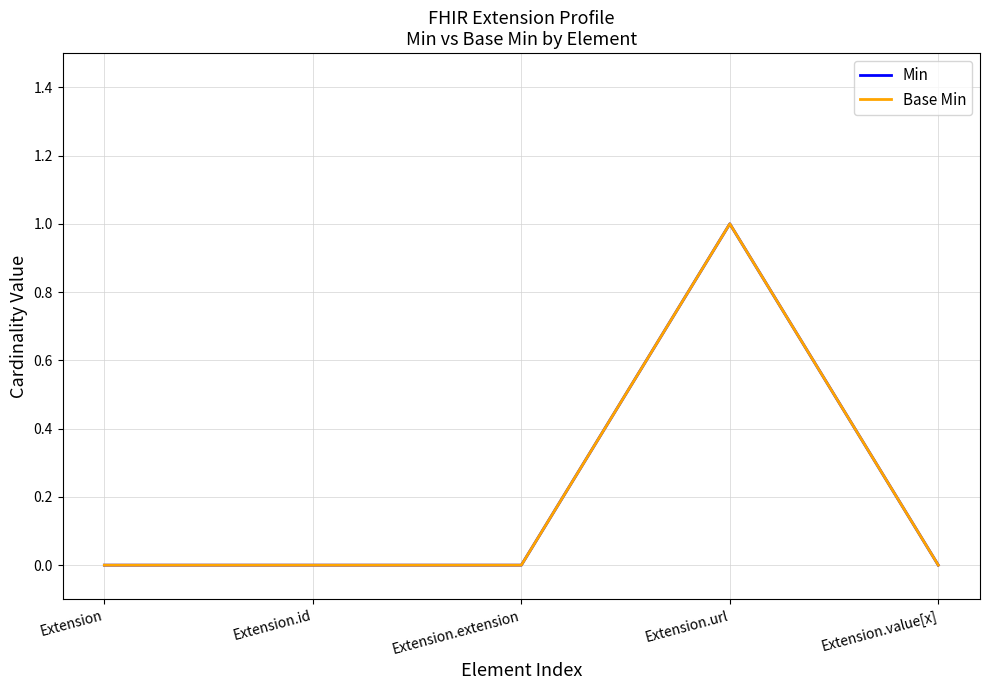

Does the chart have visible grid lines?

Yes